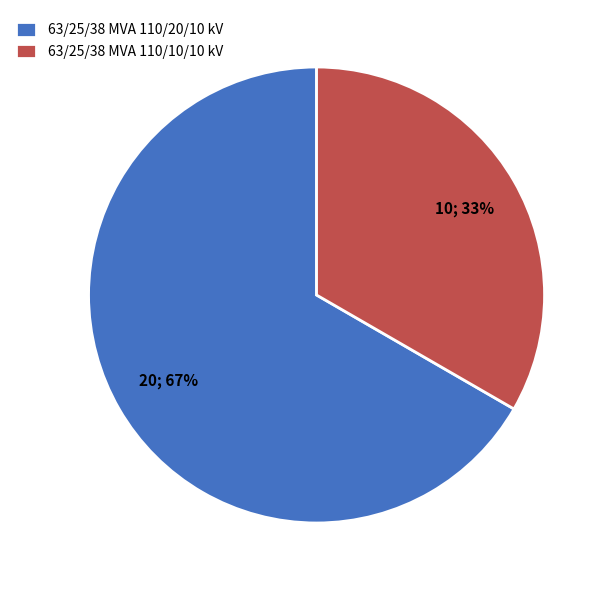

What is the majority slice?

63/25/38 MVA 110/20/10 kV